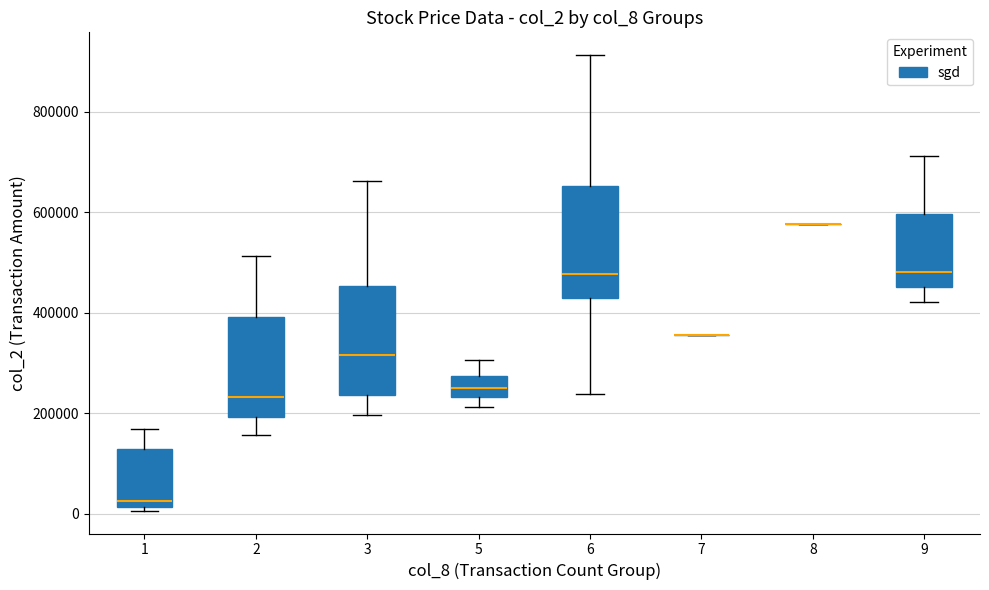

Reading left to right, read every box against the y-axis: the position of its median line, the range the box covers, and the ends of its whiskers. The values are not printed on the chart, so give them approximately, as read against the axis.

1: median 20000 (just above the box's lower edge), box 20000 to 120000, whiskers 0 to 180000
2: median 240000, box 200000 to 400000, whiskers 160000 to 520000
3: median 320000, box 240000 to 460000, whiskers 200000 to 660000
5: median 260000, box 240000 to 280000, whiskers 220000 to 300000
6: median 480000, box 420000 to 660000, whiskers 240000 to 920000
7: box collapsed to a line at 360000, whiskers 360000 to 360000
8: box collapsed to a line at 580000, whiskers 580000 to 580000
9: median 480000, box 460000 to 600000, whiskers 420000 to 720000